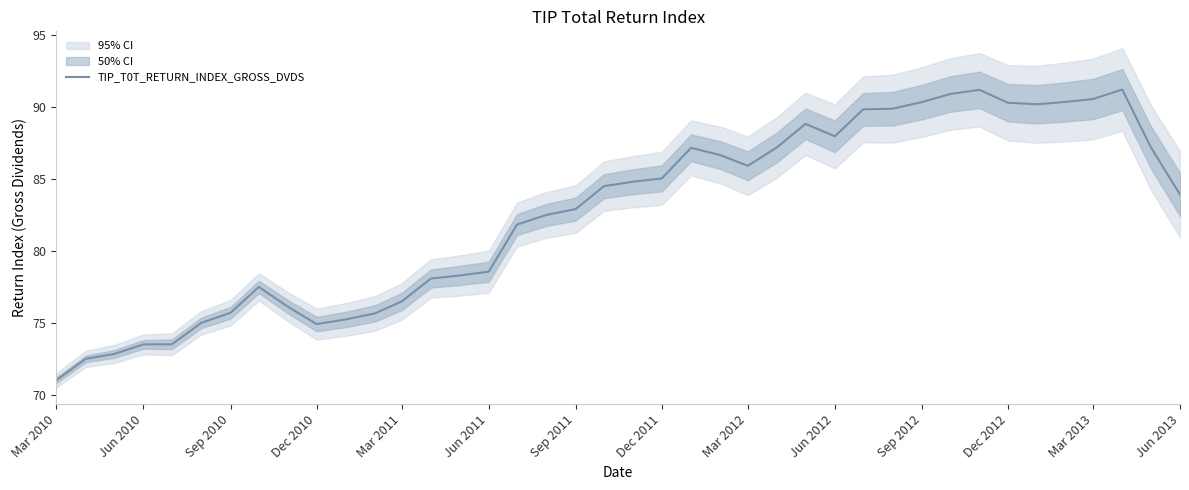

What is the highest value of the TIP_T0T_RETURN_INDEX_GROSS_DVDS series?

91.2